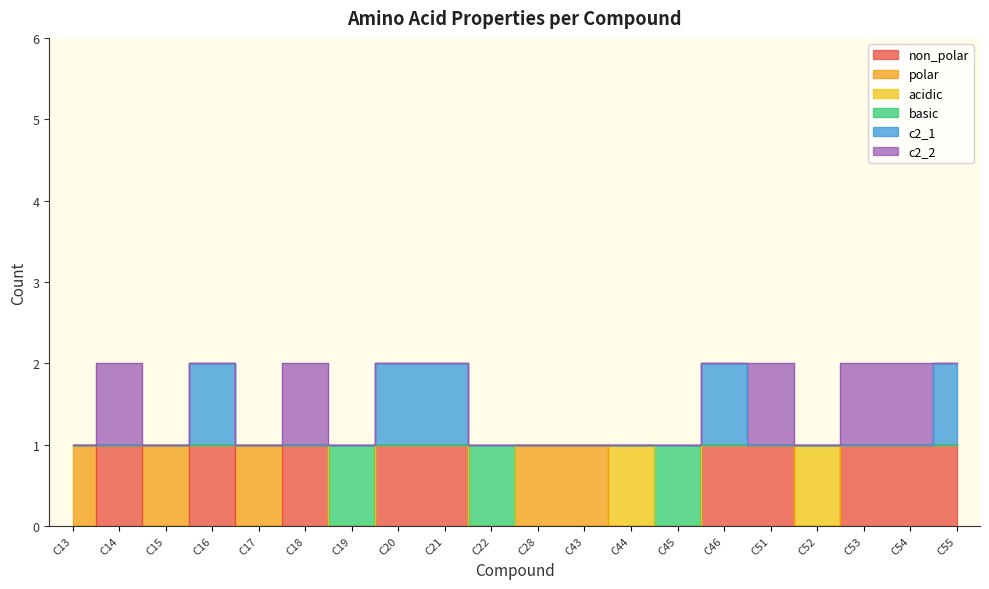

Which label corresponds to the largest value in the chart?

C16